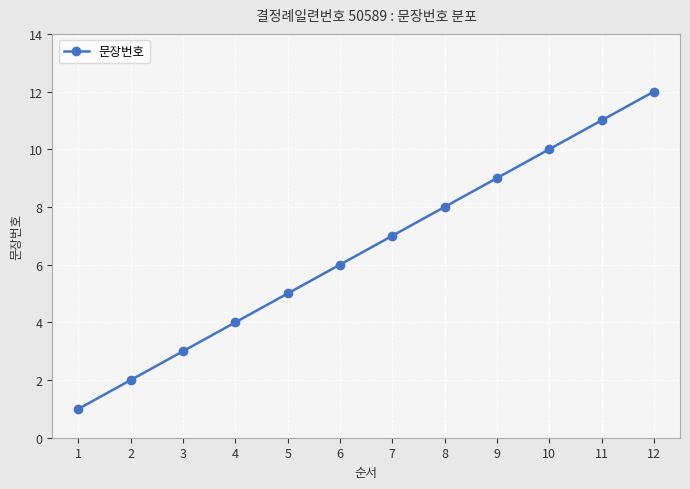

What is the minimum value shown in the chart?

1